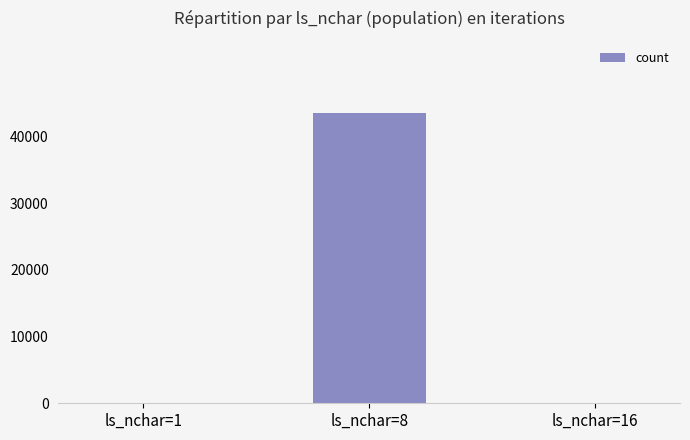

At which label is the value closest to 21756?

ls_nchar=1